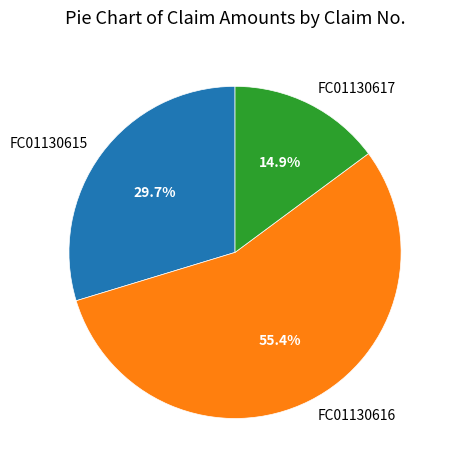

Does FC01130616 account for over 50% of the chart?

Yes